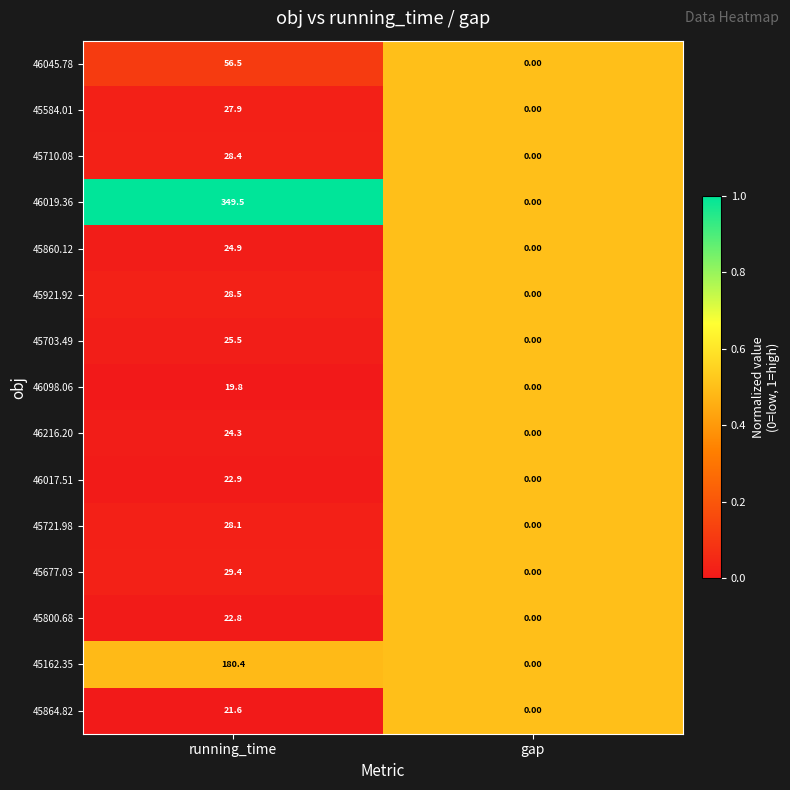

What is the difference between the 45162.35 values at running_time and gap?

180.4